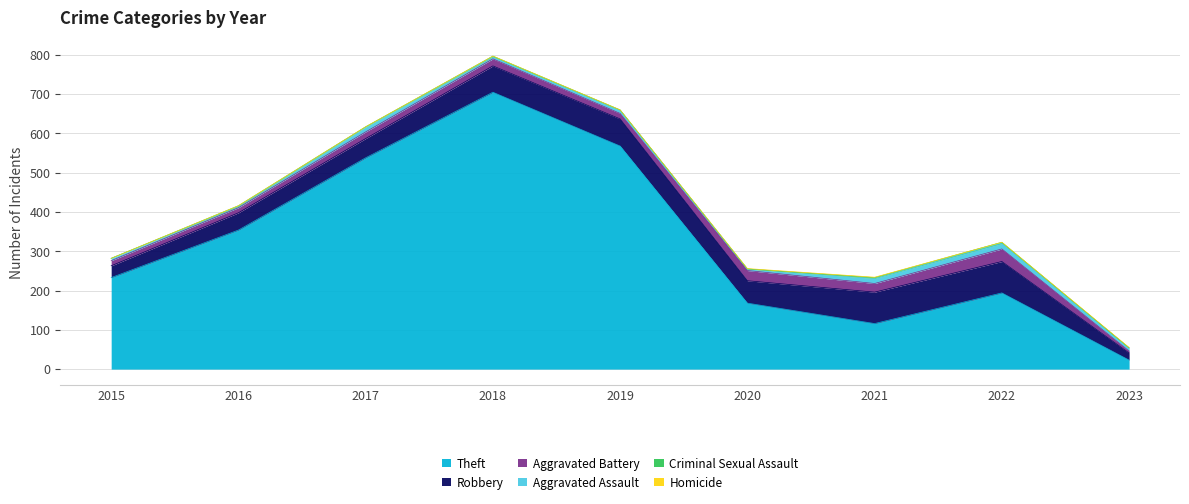

What is the lowest value of the Robbery series?

18